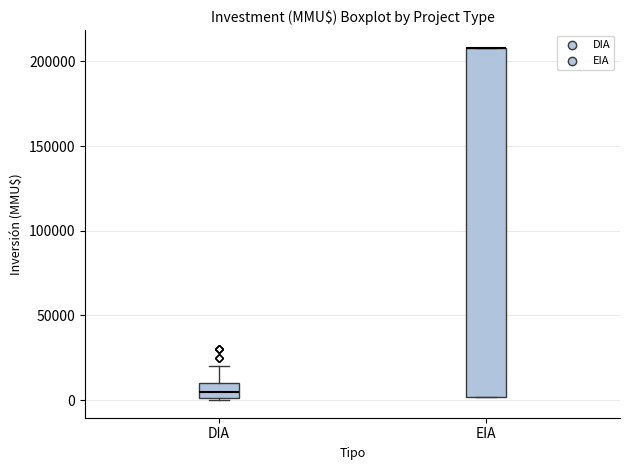

Reading left to right, transcribe this box plot: for each box, give where its median line is, the range the box spans, and where its two whiskers end, as read against the y-axis. The values are not printed on the chart, so give them approximately, as read against the axis.

DIA: median 5000, box 0 to 10000, whiskers 0 to 20000
EIA: median 210000 (drawn on the box's upper edge), box 0 to 210000, whiskers 0 to 210000